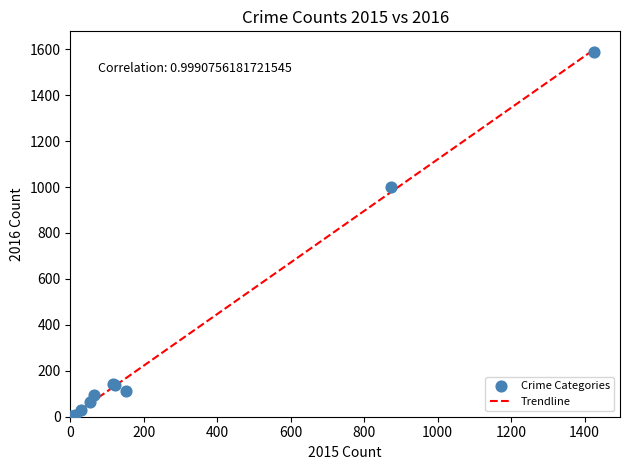

What Y value in the scatter plot is closest to 795?

999